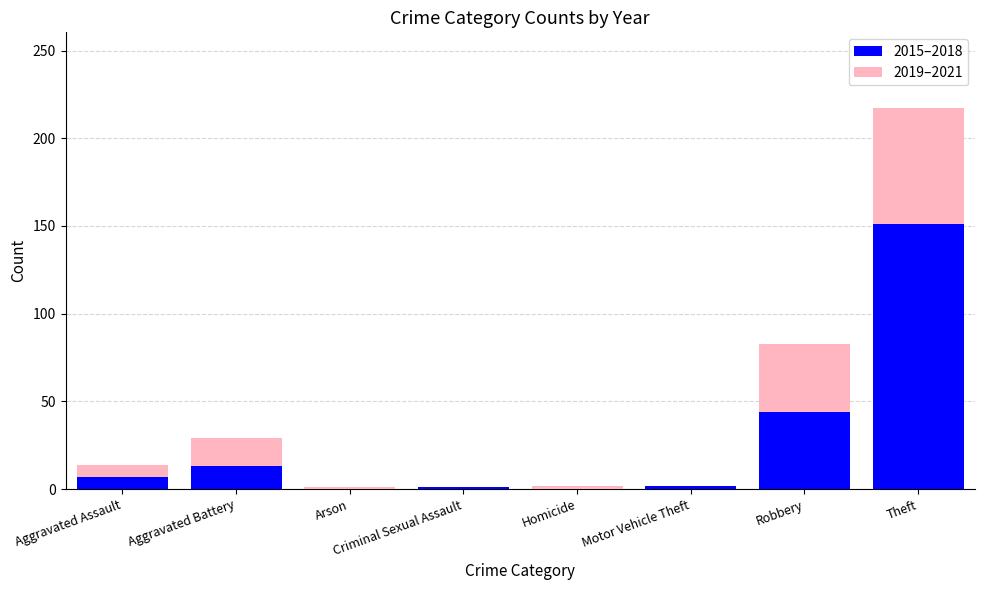

At which label is 2015–2018 closest to 75?

Robbery